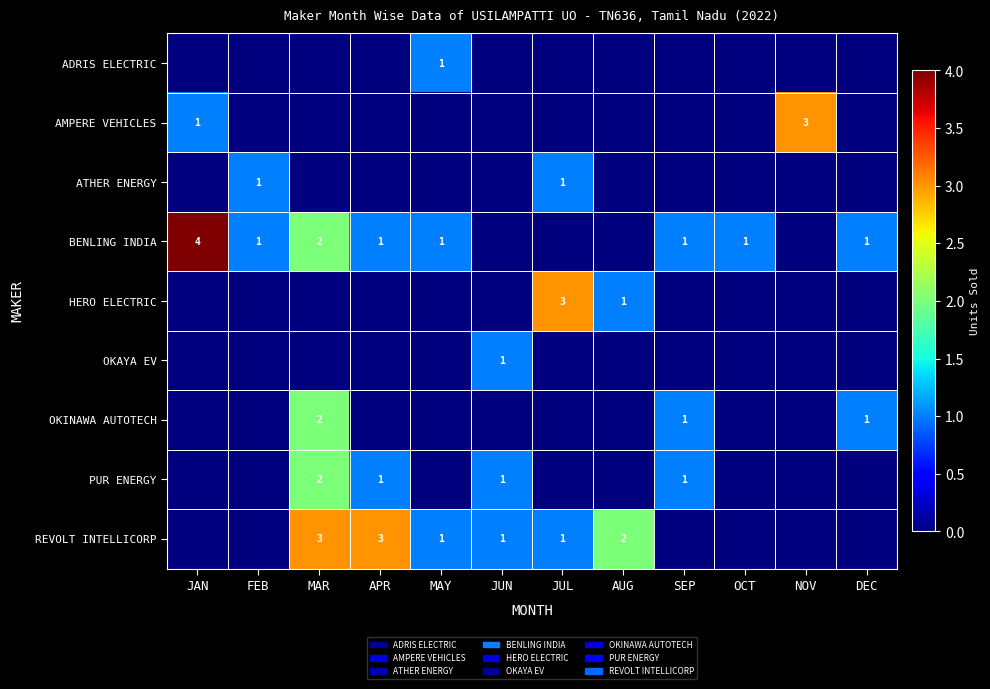

What is the total value across all series at JUN?

3